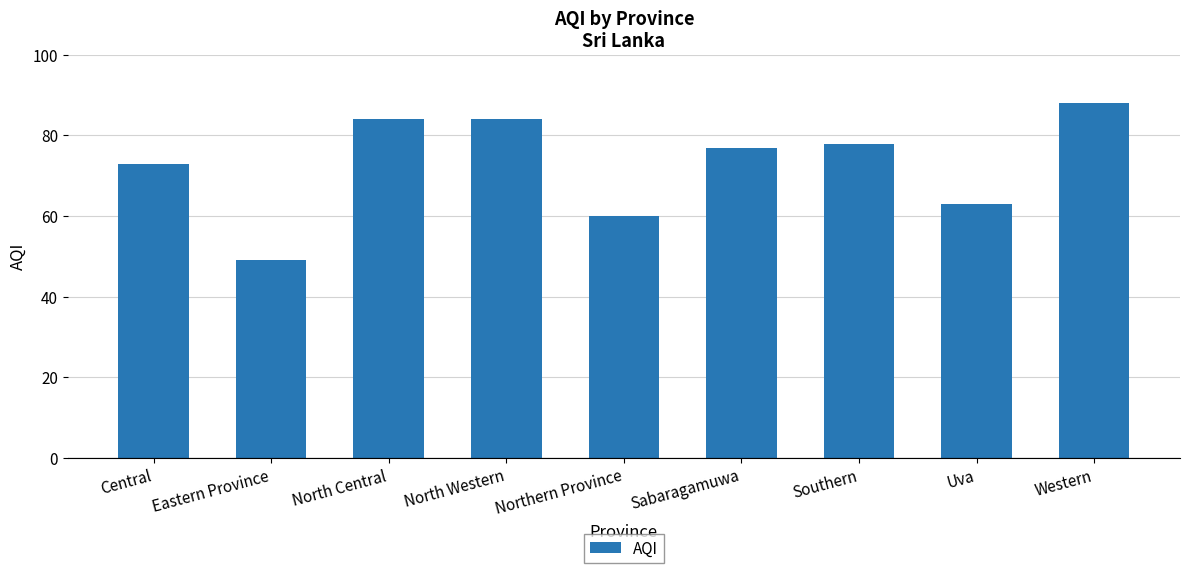

Between North Central and Sabaragamuwa, which is larger?

North Central